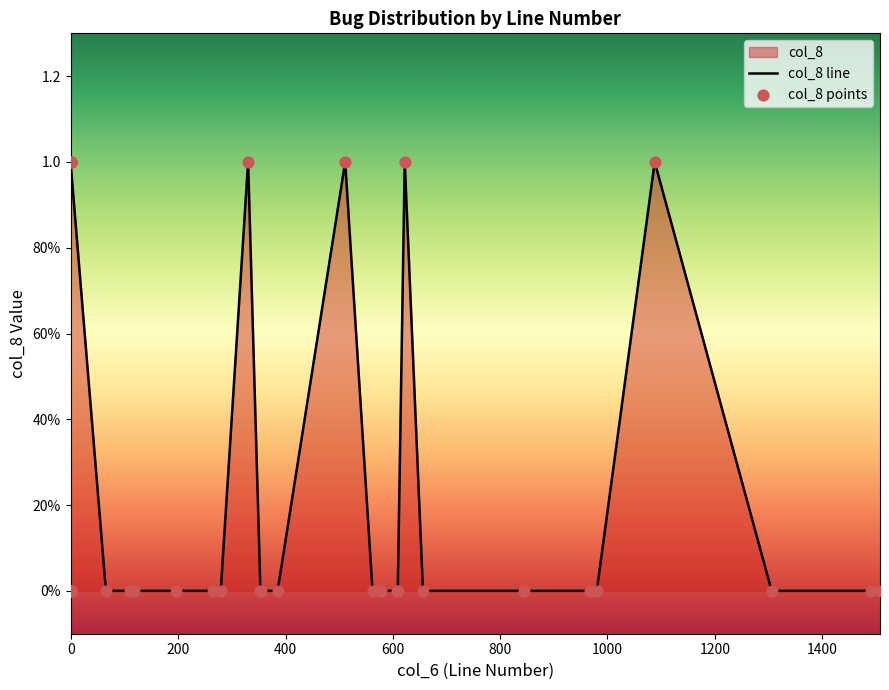

Which series has the widest spread of Y values?

col_8 line